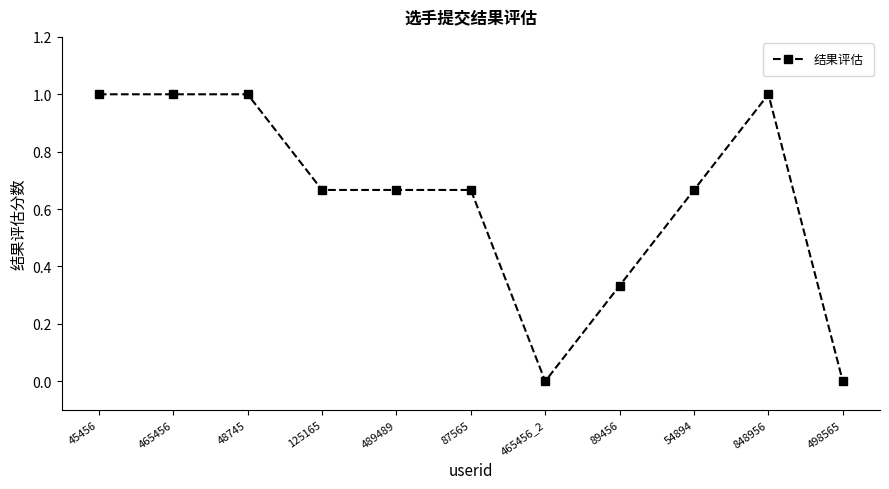

True or false: the data shows 0.3 at 125165.

False